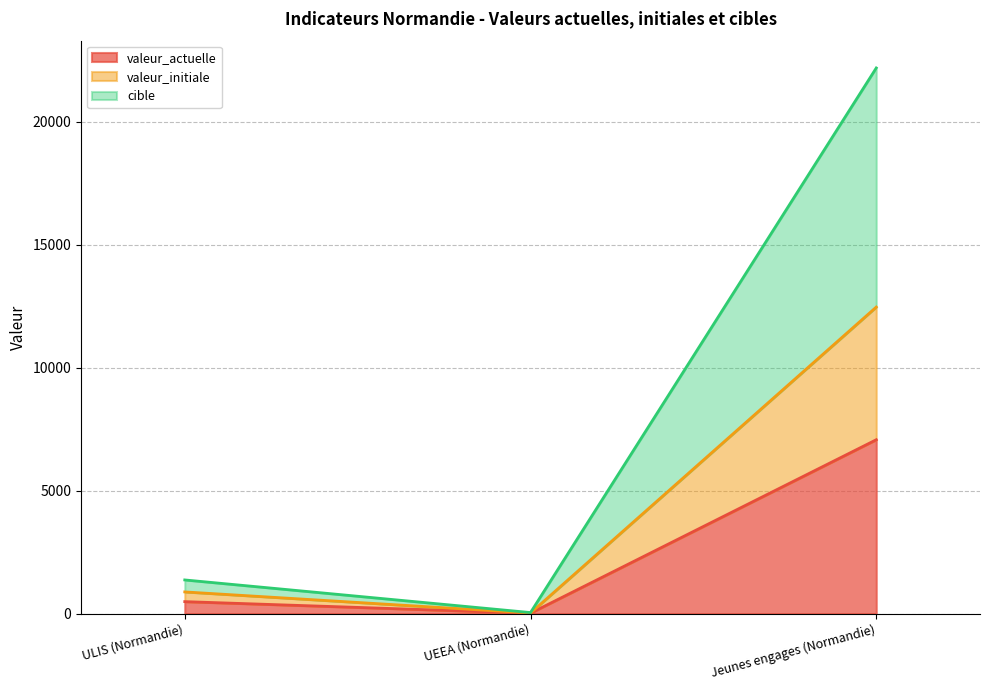

The value of cible at ULIS (Normandie) is 1370. True or false?

True